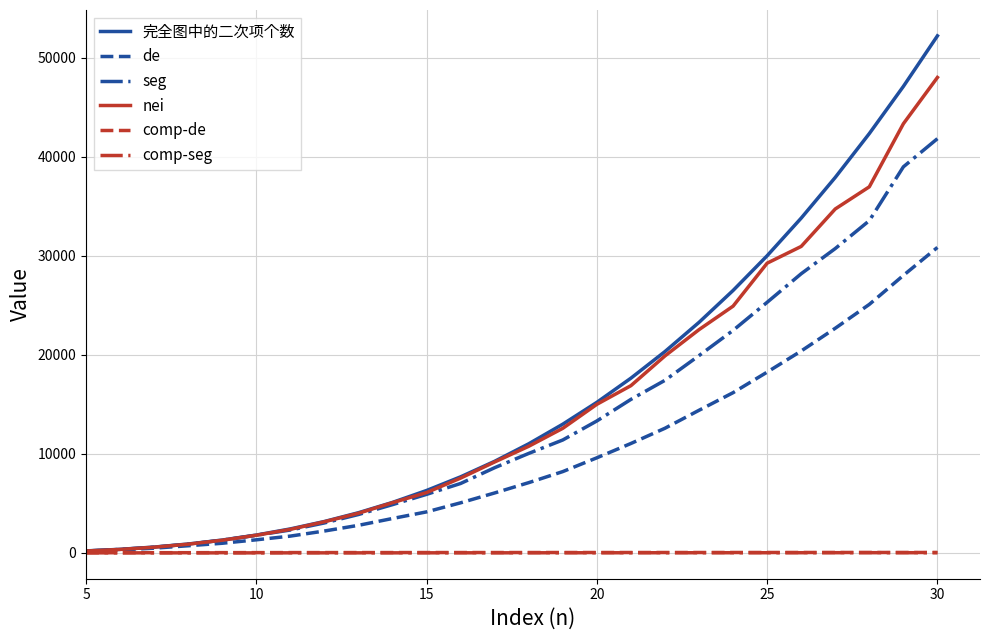

How many values in the comp-seg series exceed 8?

14